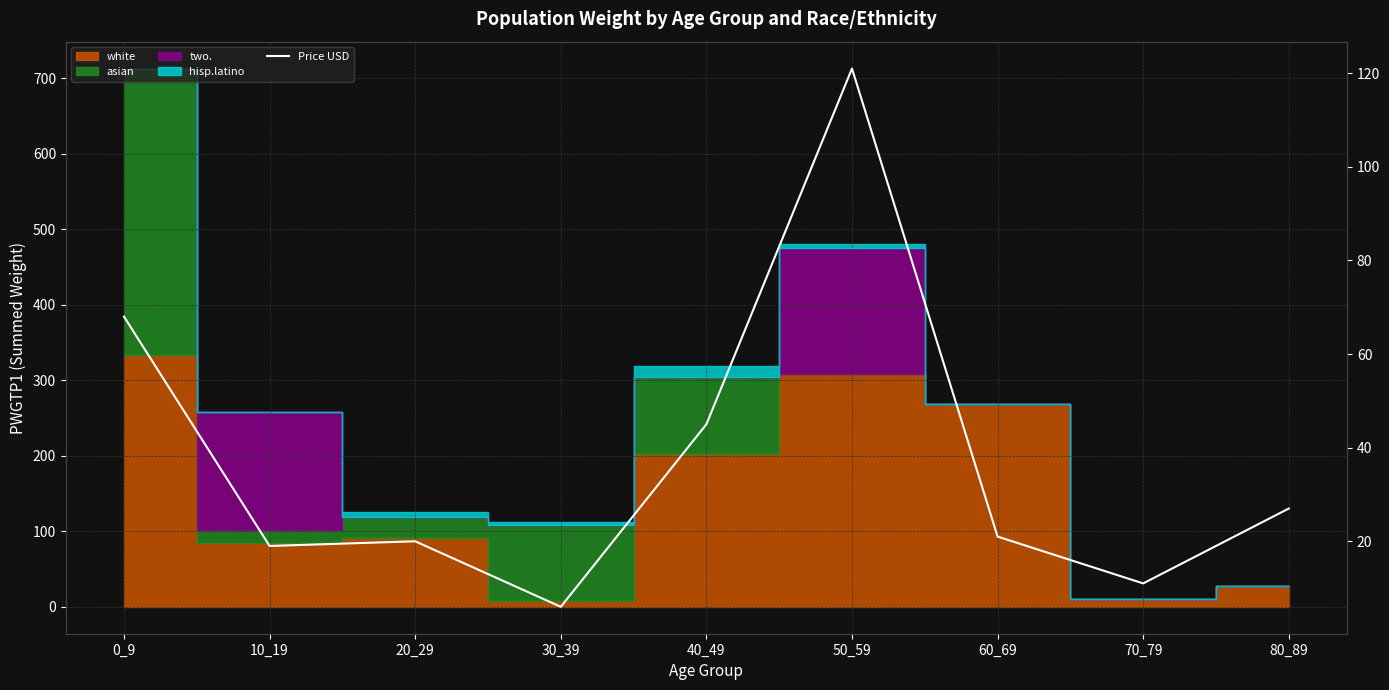

What is the greatest value displayed?

121